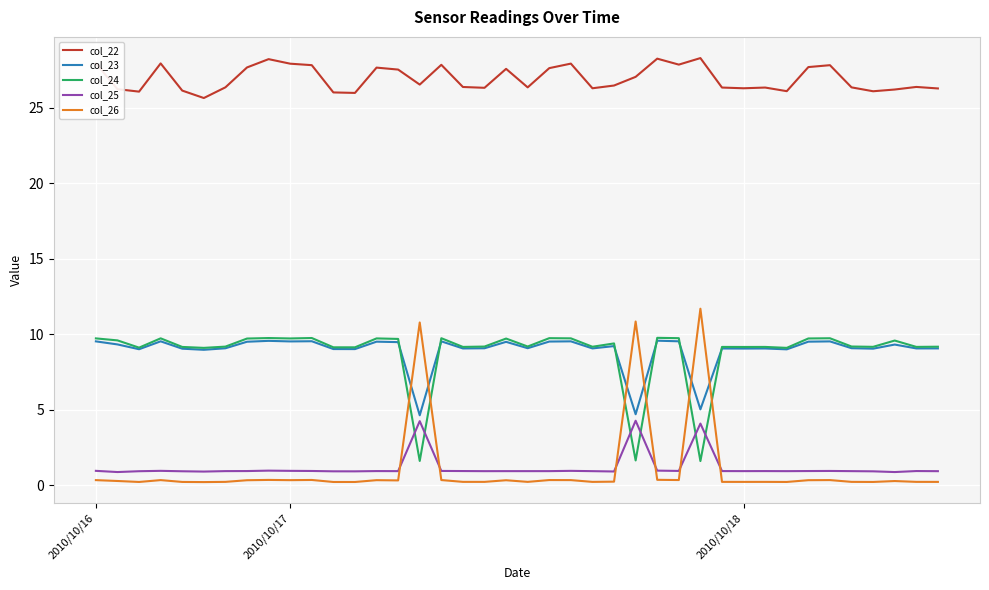

What is the difference between the maximum and second lowest values in the col_25 series?

3.4